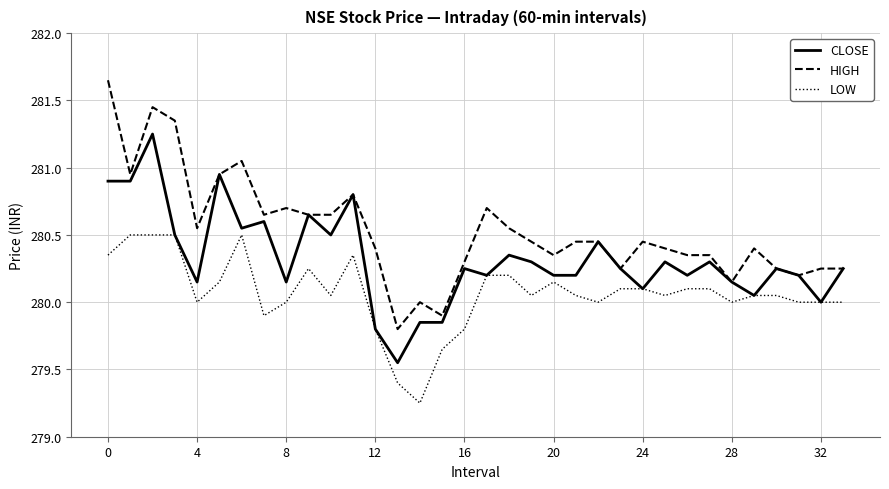

List the series in order of their overall mean, lowest first.

LOW, CLOSE, HIGH